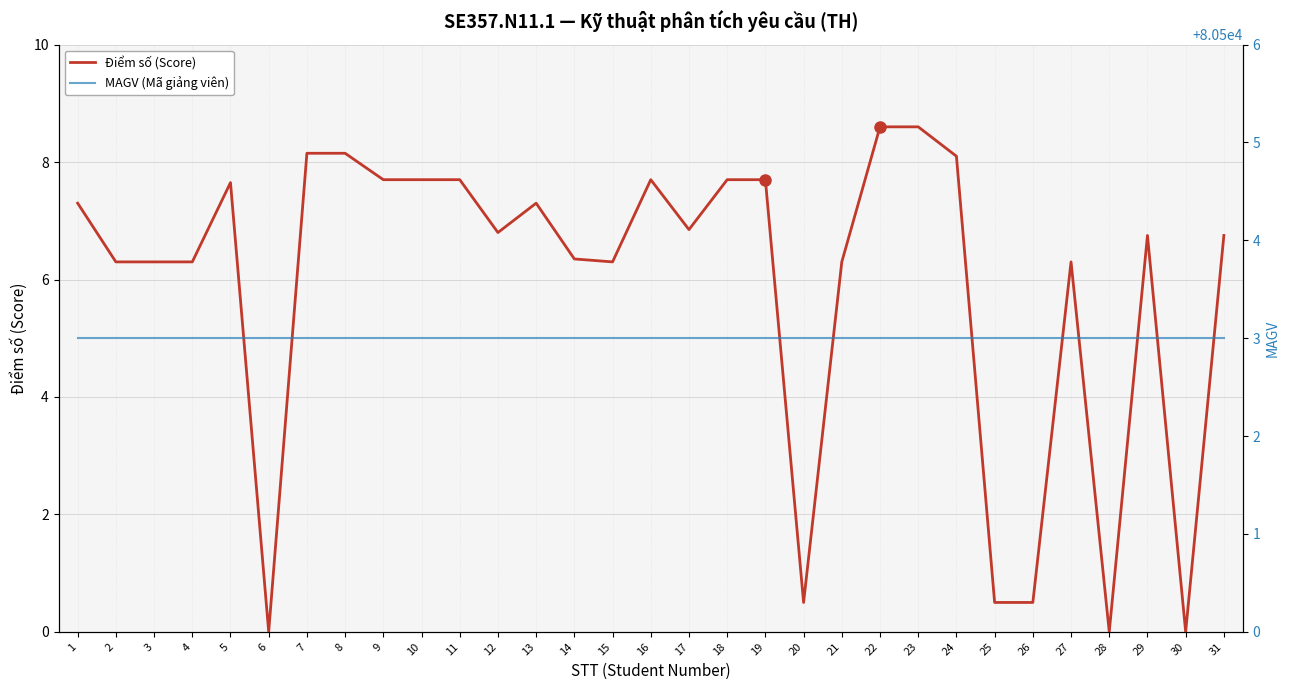

Which series changed the most between 3 and 22?

Điểm số (Score)